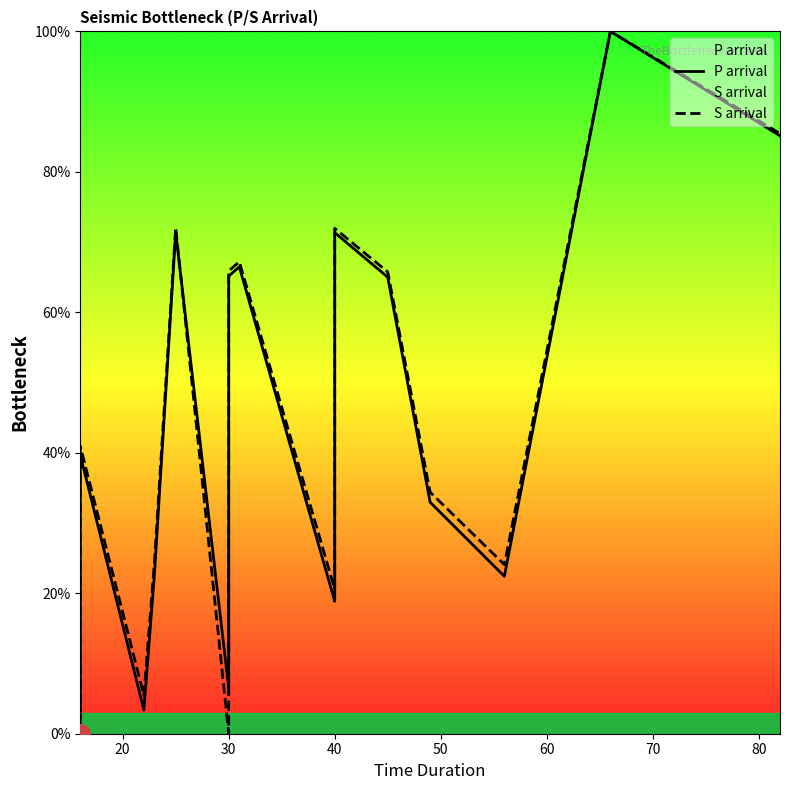

Is the value of S arrival at 12 greater than the value of P arrival at 12?

Yes